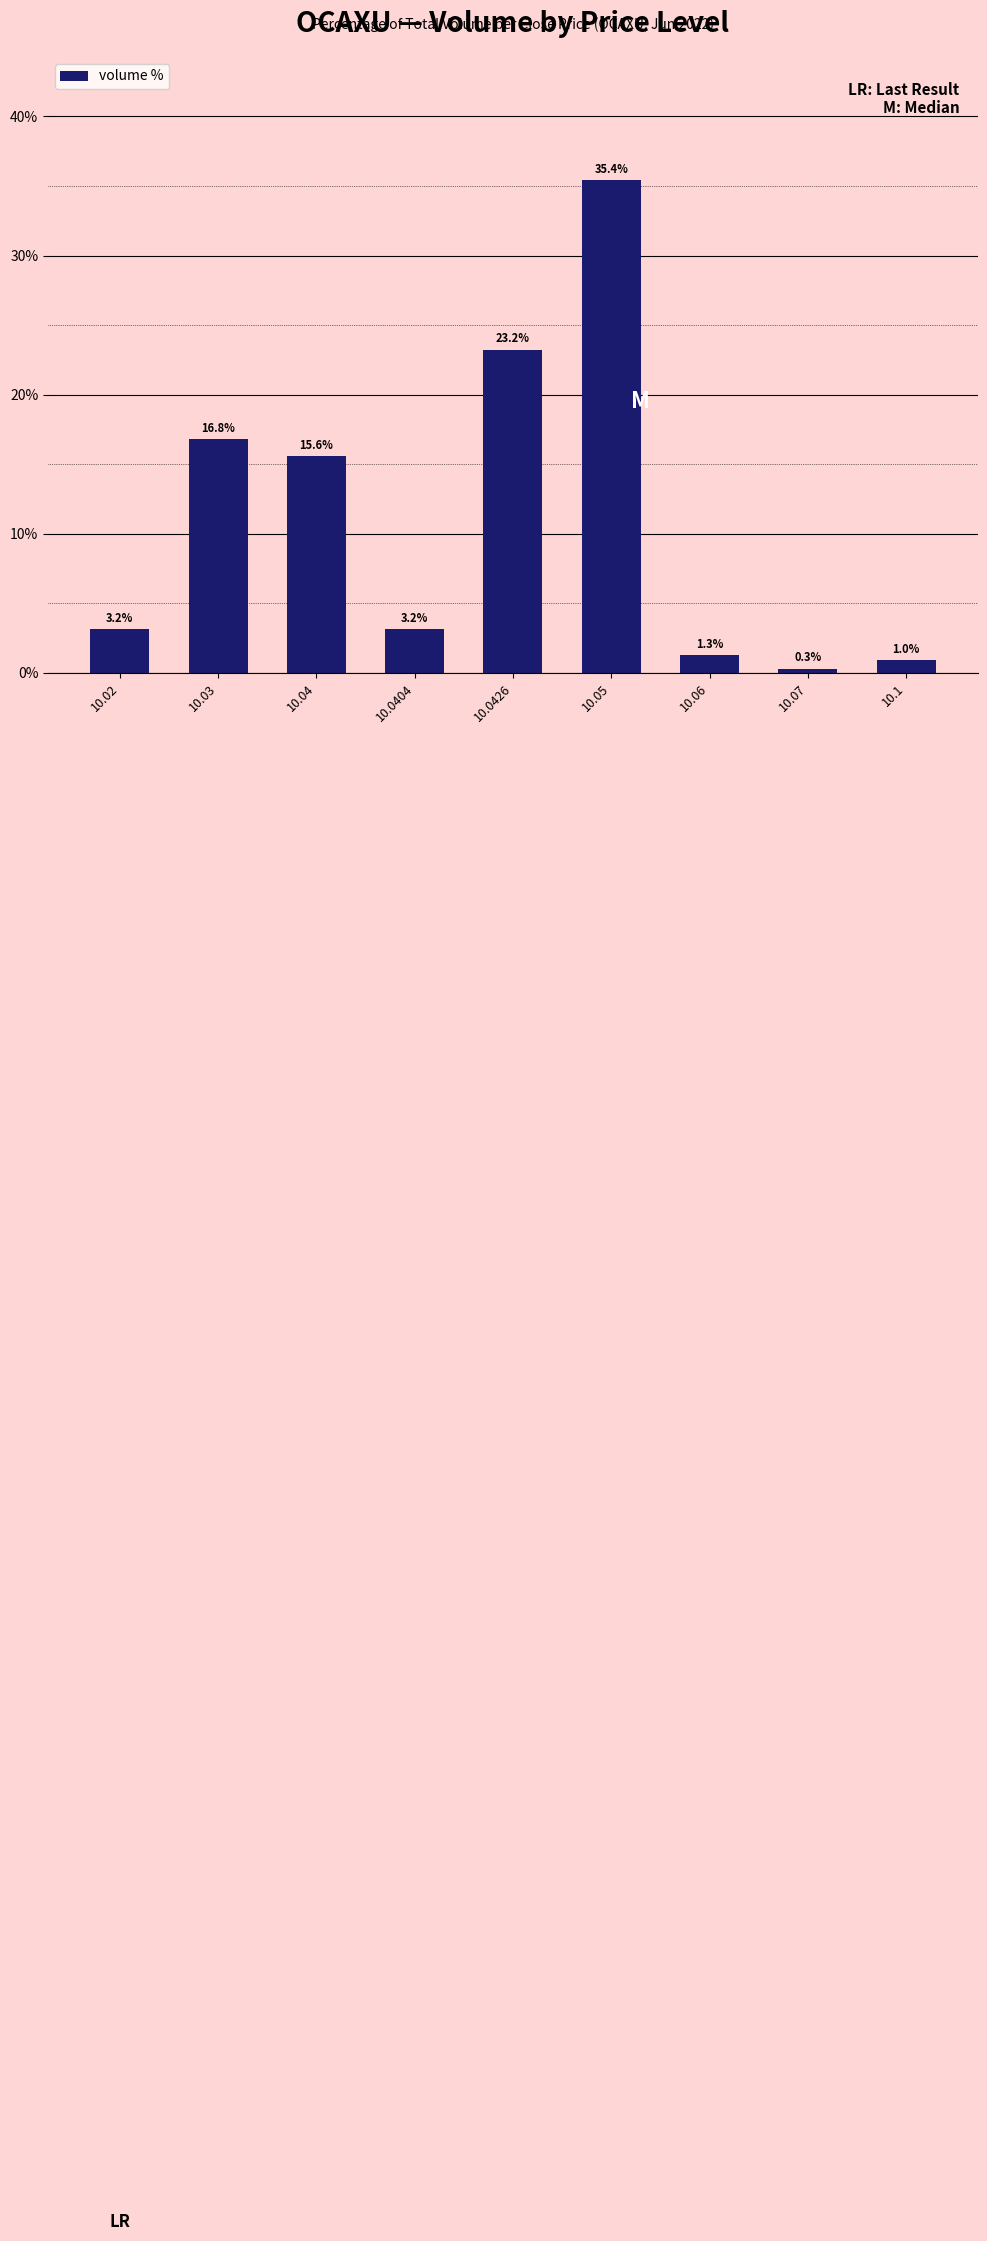

How many data points are above 3?

6